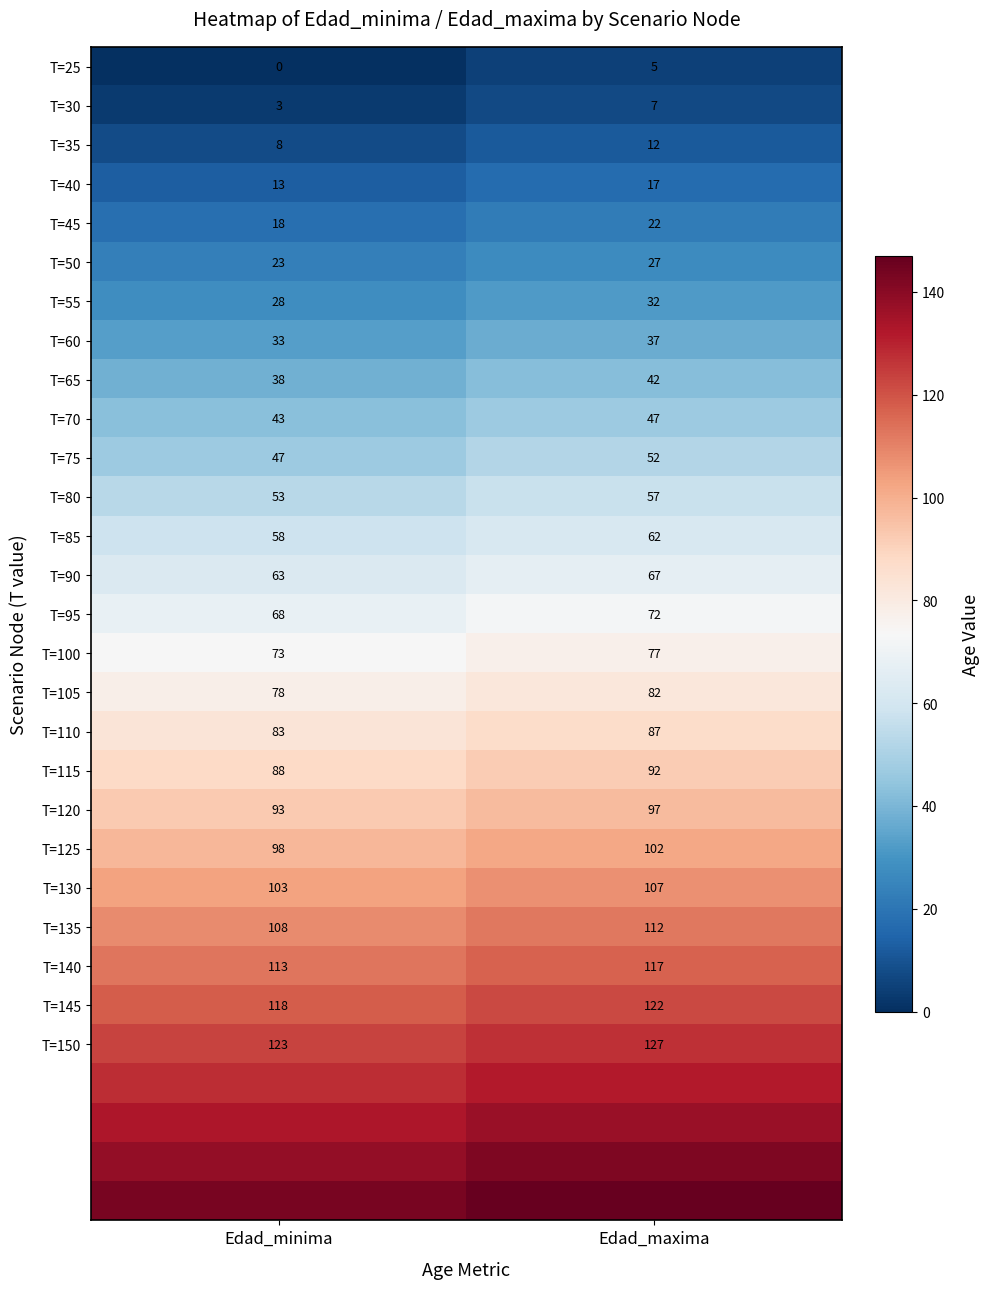

Which category has the lowest value across all series?

Edad_minima